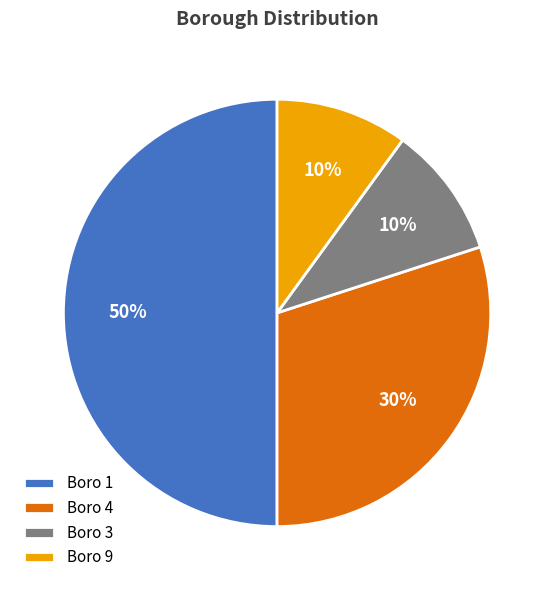

To the nearest percent, what is the difference between the largest and smallest slice percentages?

40%